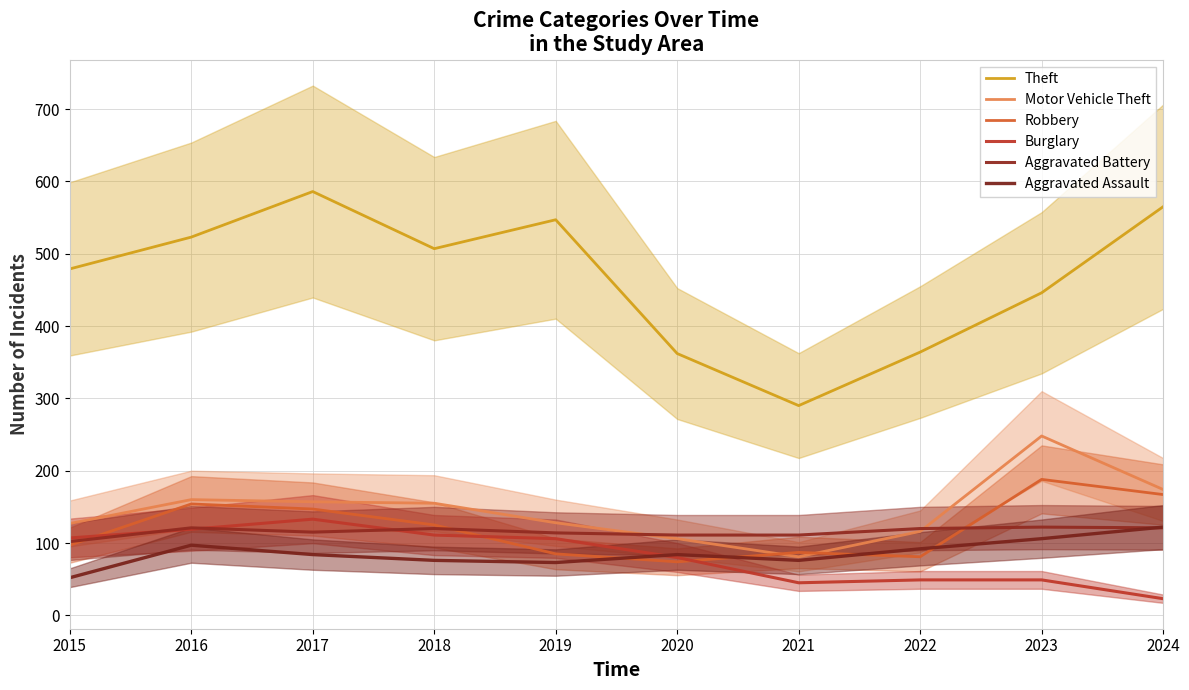

Between which two adjacent categories do Burglary and Aggravated Battery first intersect?

2015 and 2016